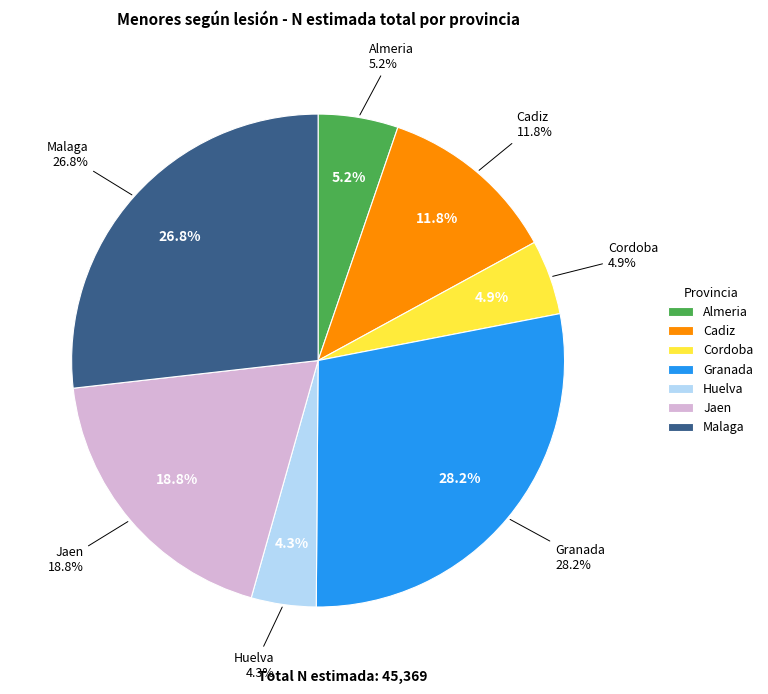

What is the ratio of the value at Malaga to the value at Granada?

1.0